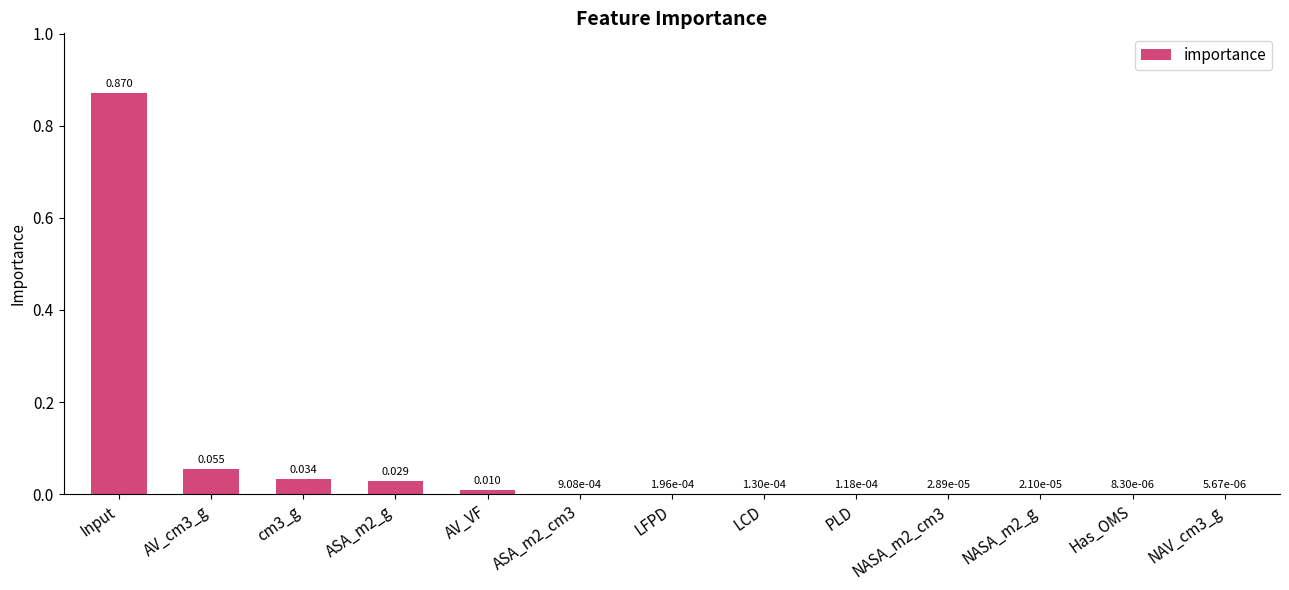

At which category does the chart reach its peak across all series?

Input